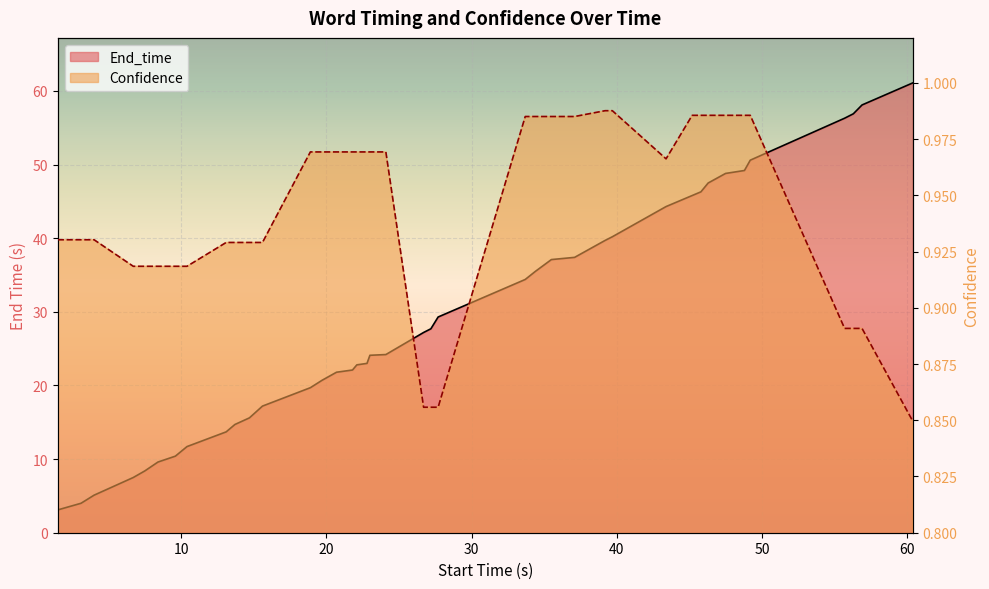

True or false: End_time has a value of 26.1 at 39.

False